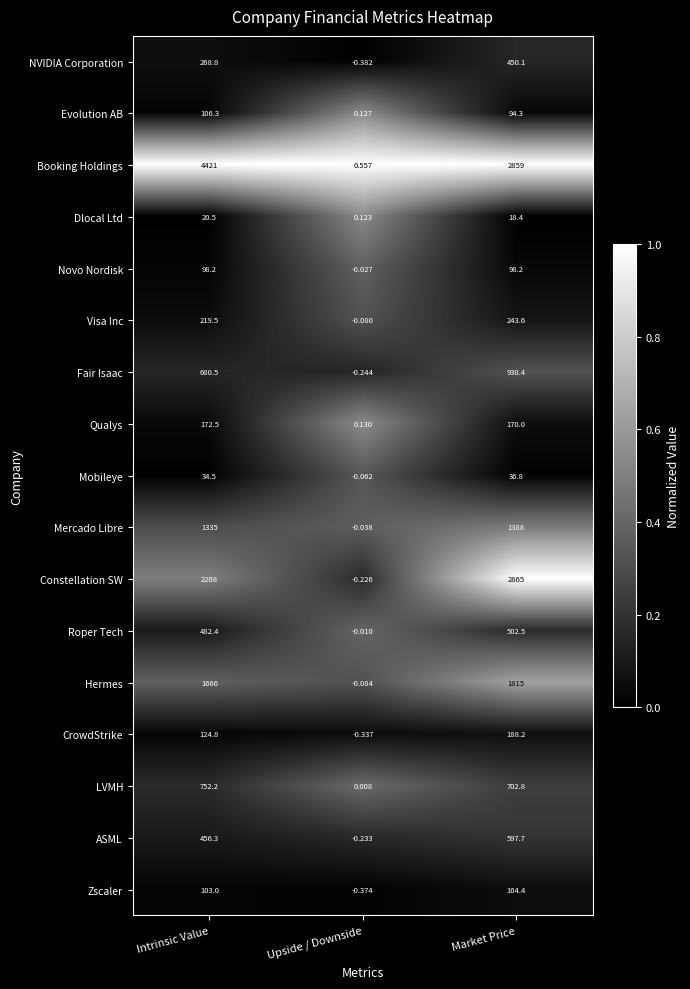

At which label does Mobileye reach its minimum?

Upside / Downside